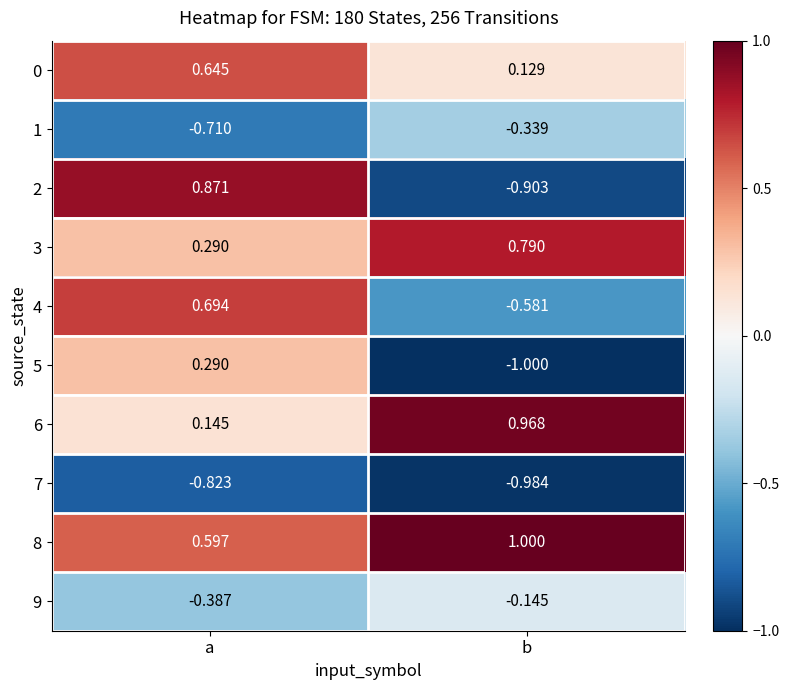

Where is 3 nearest to the value 0?

a